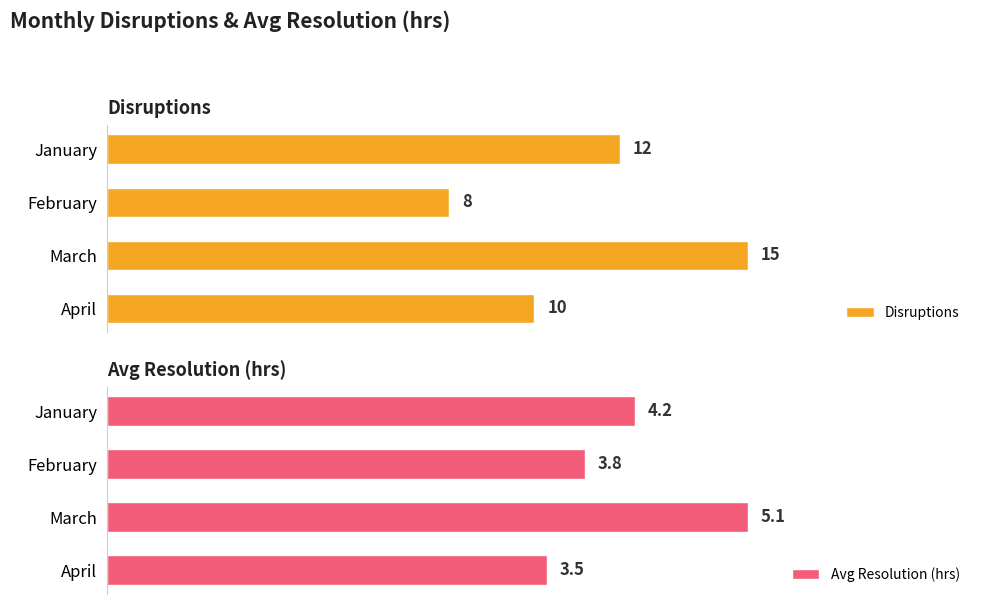

Which series has the largest range (max minus min)?

Disruptions